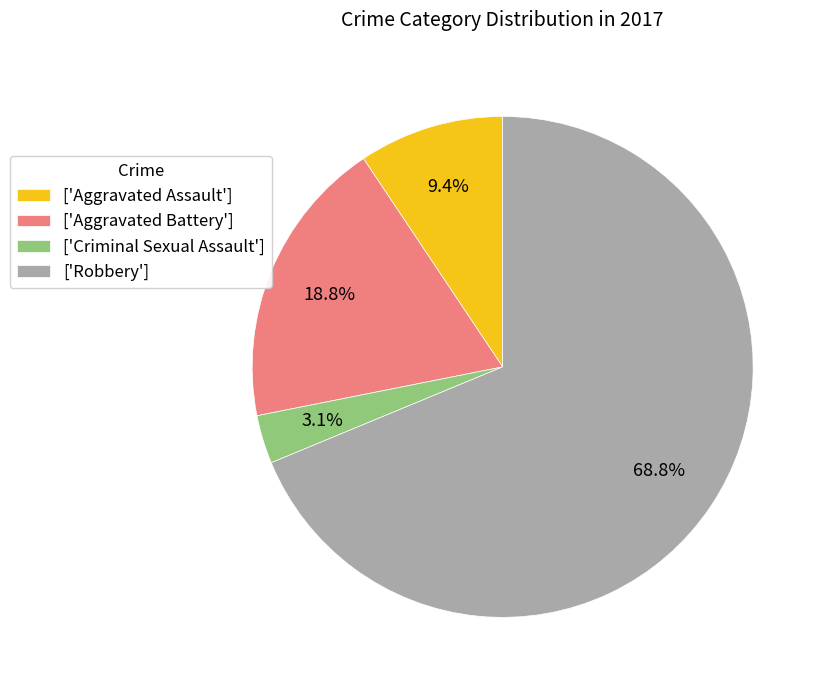

How much of the chart is everything except ['Aggravated Assault']?

90.6%